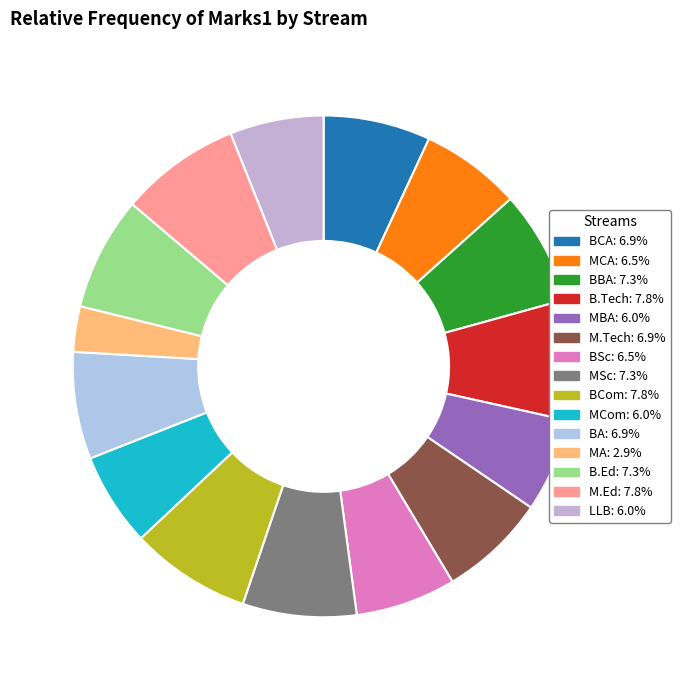

What percentage is the BCom slice, to the nearest percent?

8%